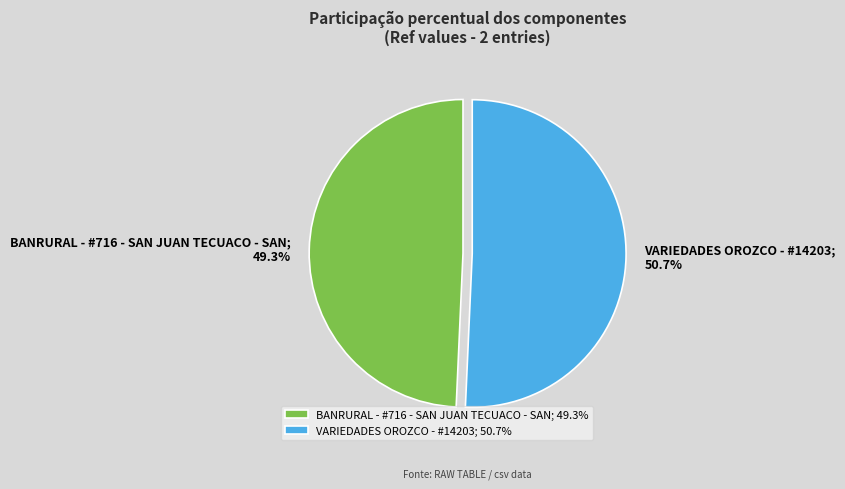

Rank the categories by value from lowest to highest.

BANRURAL - #716 - SAN JUAN TECUACO - SAN, VARIEDADES OROZCO - #14203